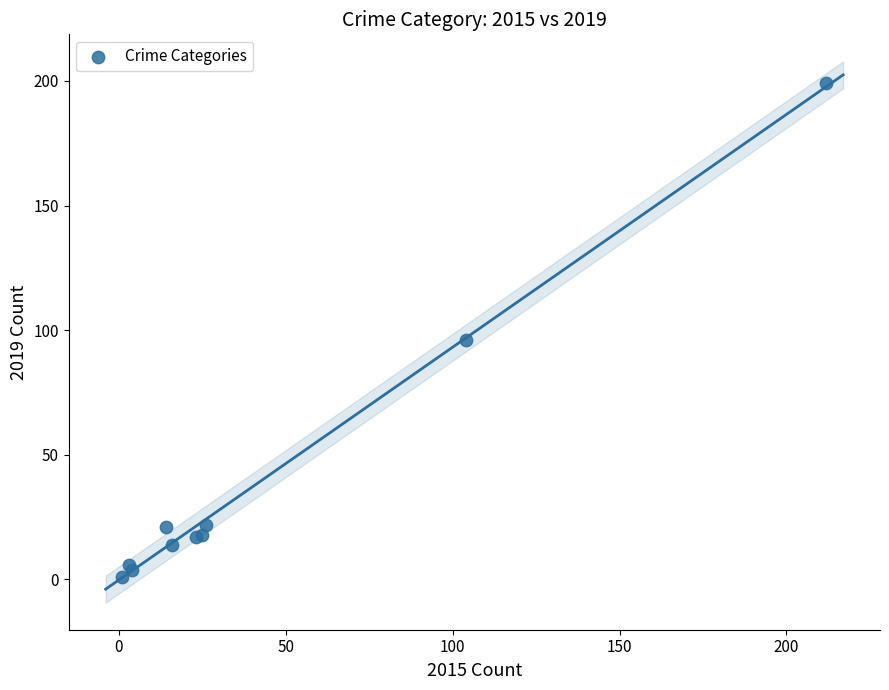

What Y value in the scatter plot is closest to 100?

96